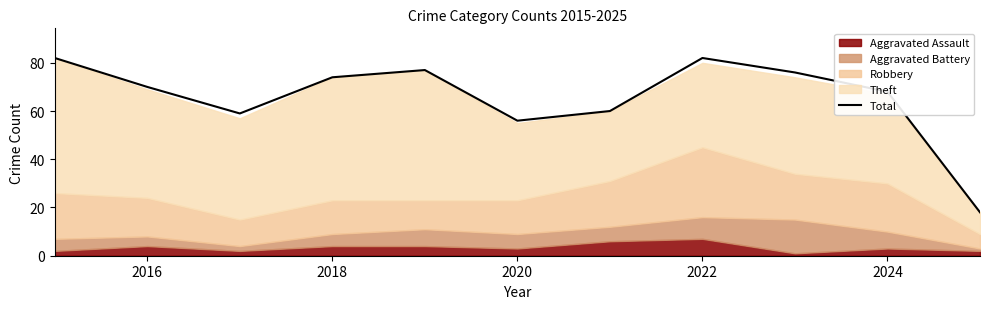

Is it true that the value at 2022 is 82?

True